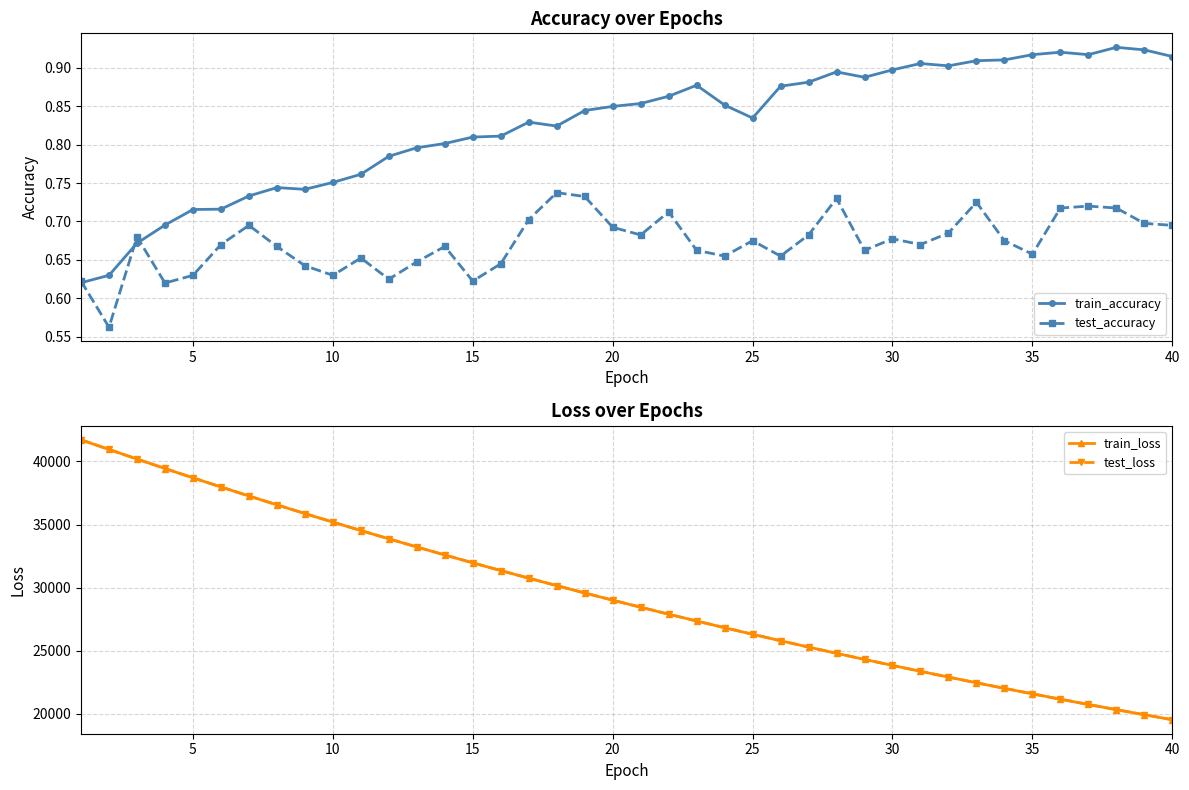

How many values in the train_loss series exceed 29005?

20